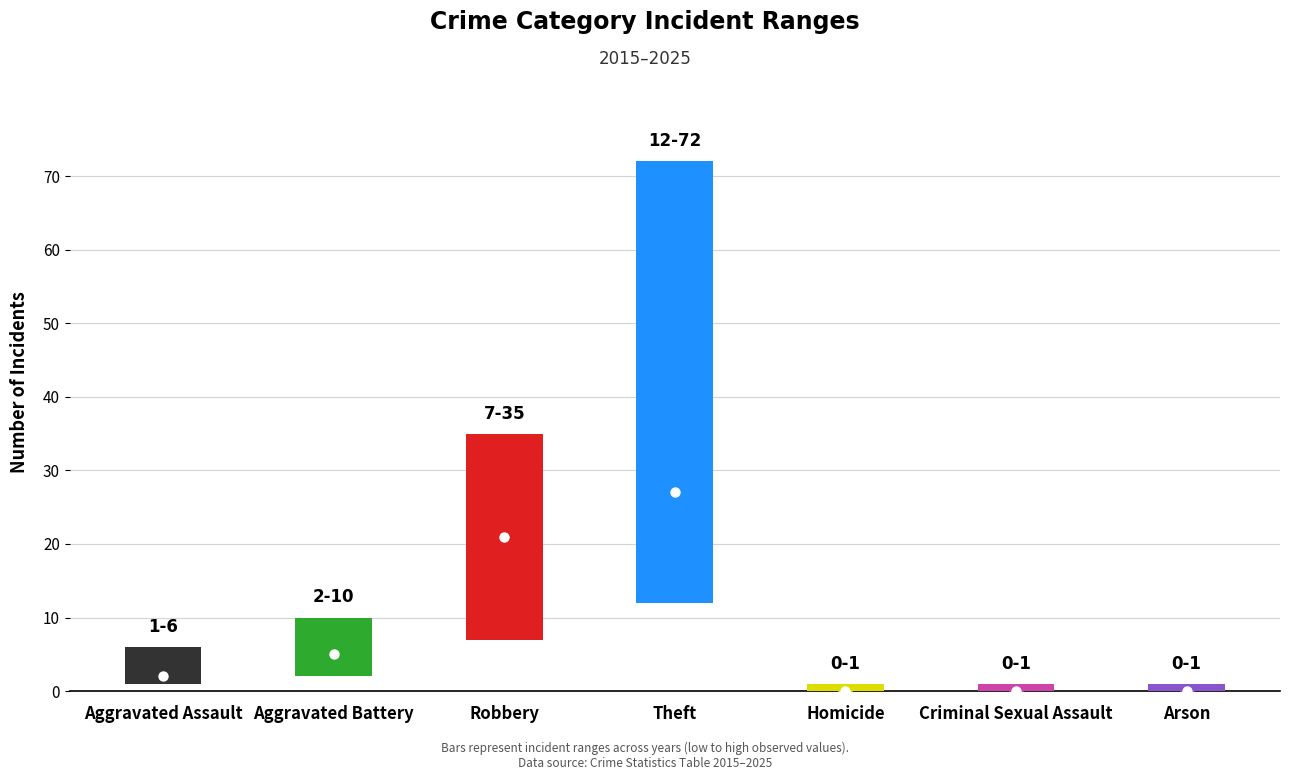

What is the sum of all low values?

22